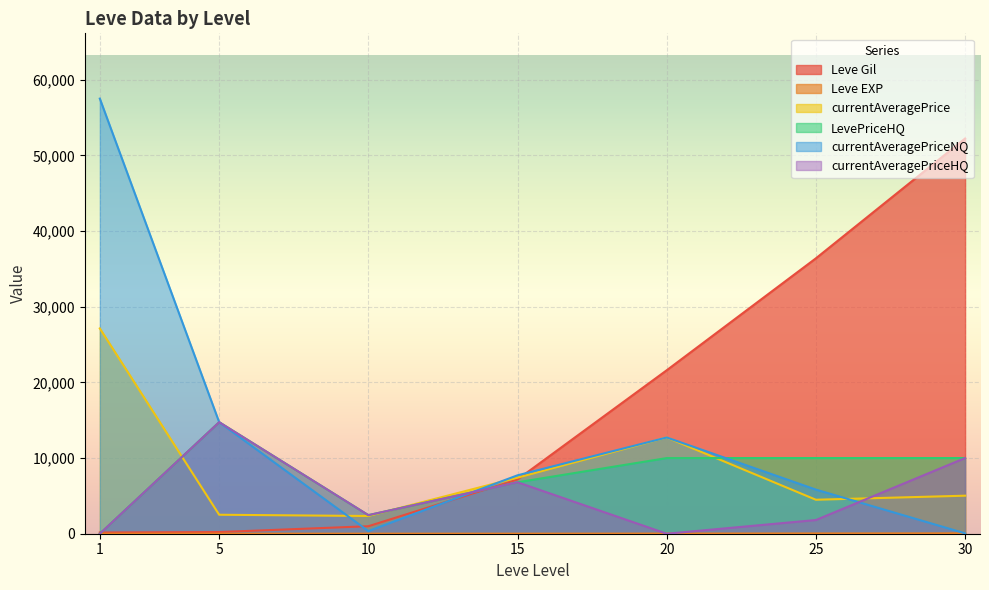

At how many categories does at least one series exceed 42642?

2